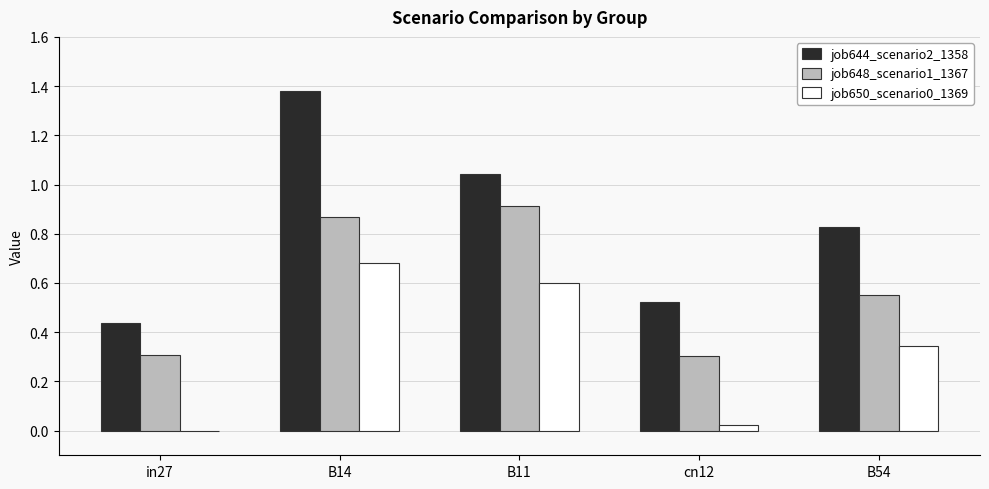

At which category does the chart reach its peak across all series?

B14